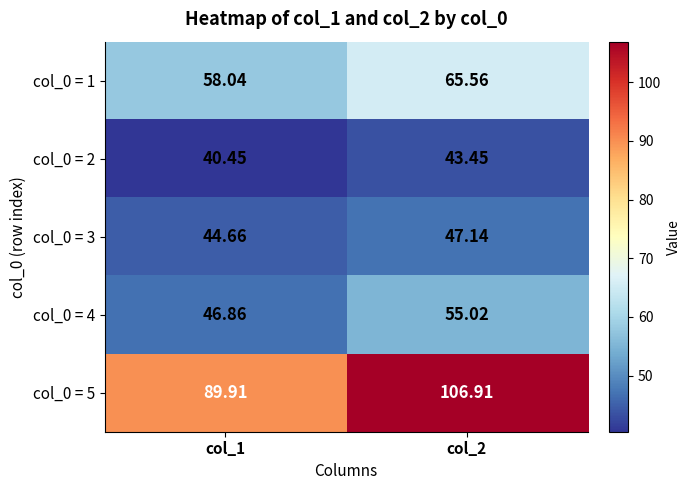

Is the value of col_0 = 4 at col_1 greater than the value of col_0 = 1 at col_2?

No